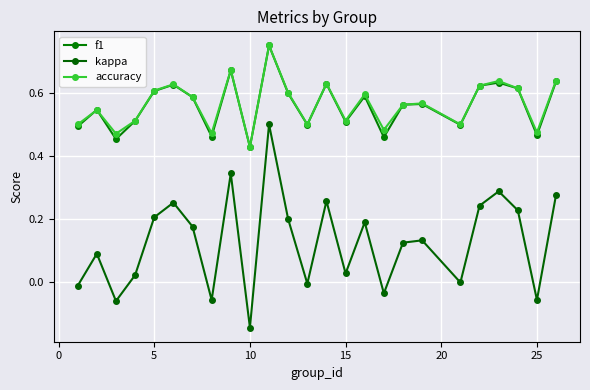

What is the sum of all kappa values?

3.2